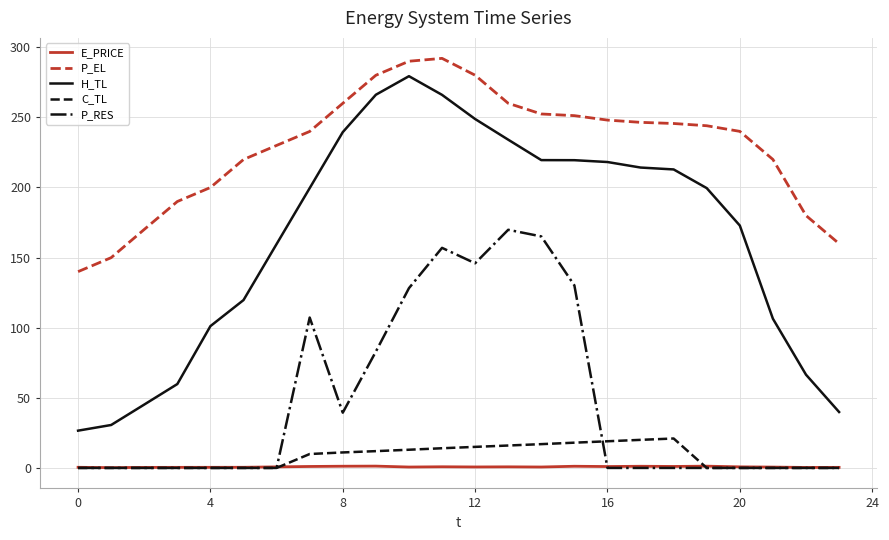

How many lines are shown in the chart?

5